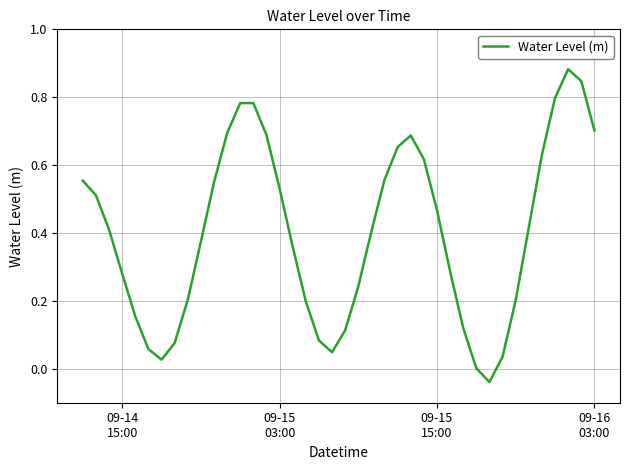

Where does the data first go above 0?

09-14
15:00